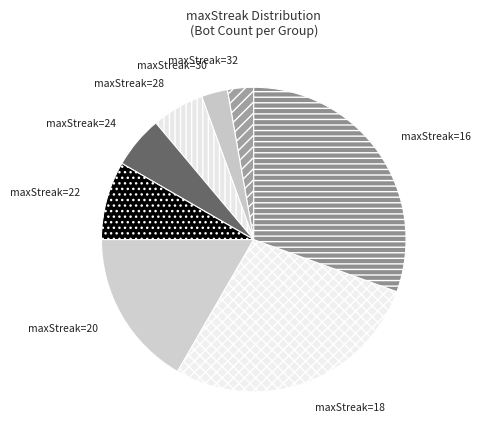

What is the largest slice in the pie chart?

maxStreak=16